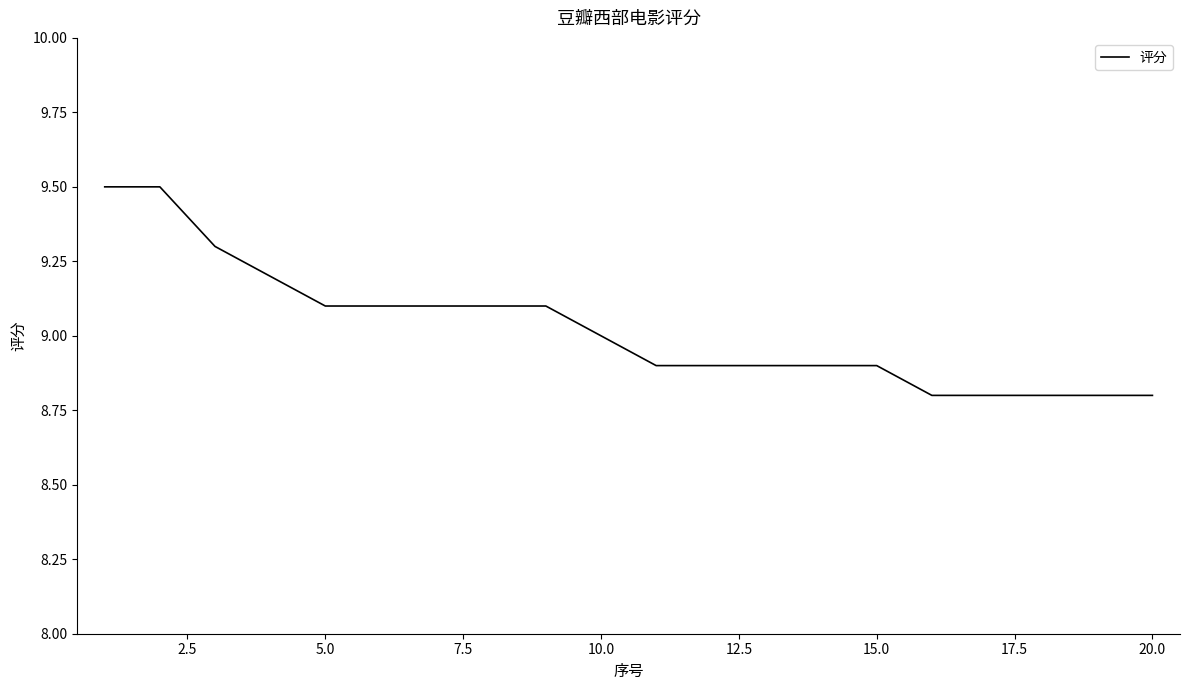

How many series are shown in this chart?

1